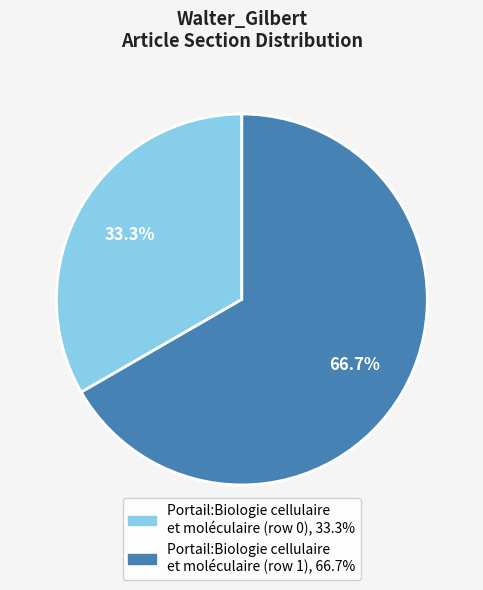

True or false: Portail:Biologie cellulaire et moléculaire (row 0) accounts for 1% of the total.

False